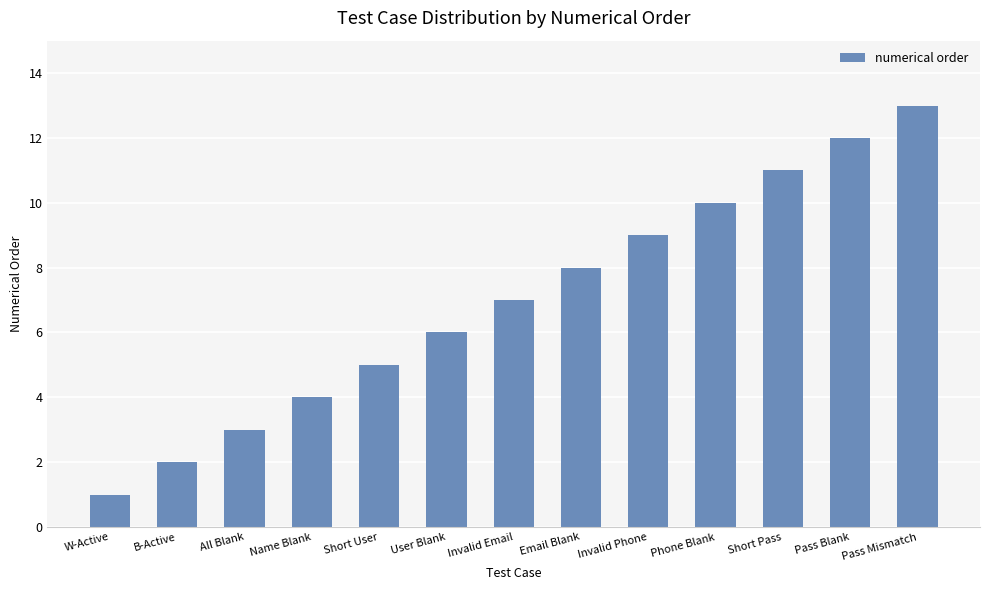

What is the average value?

7